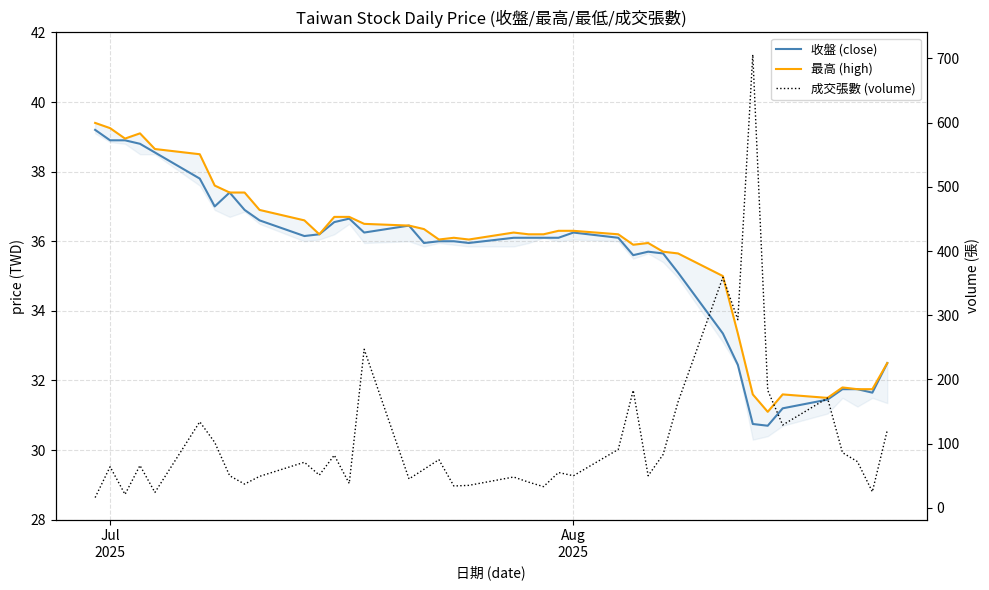

Is the value of 收盤 (close) at 2 greater than the value of 成交張數 (volume) at 26?

No